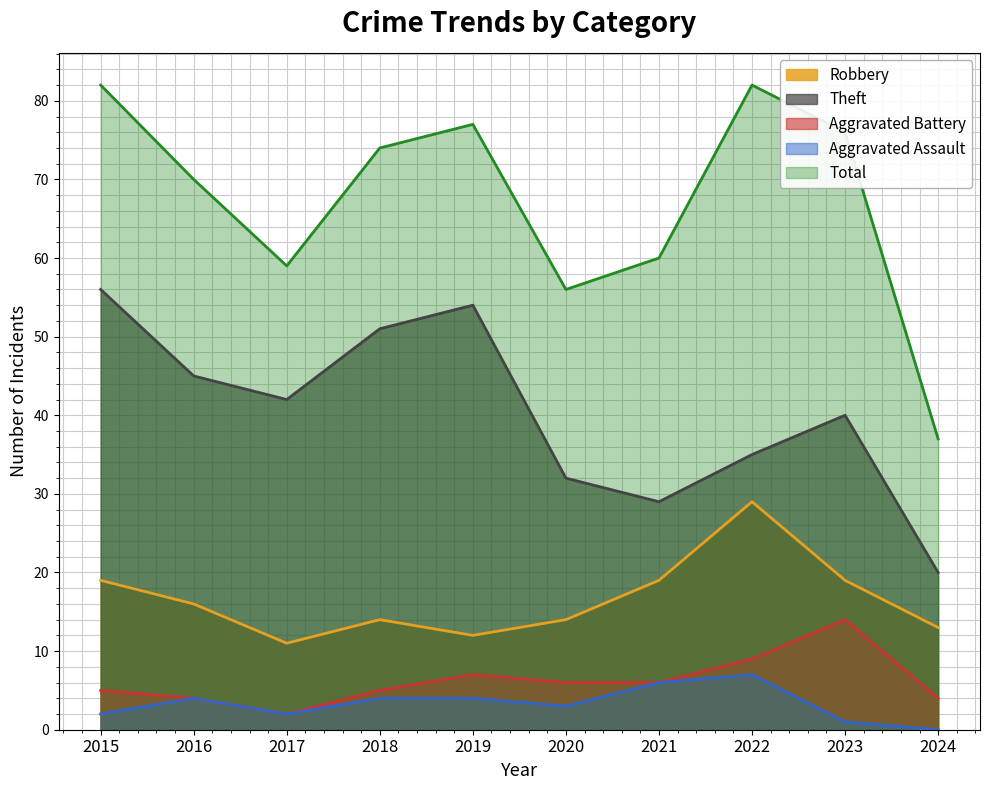

Rank the categories by Total value from lowest to highest.

2024, 2020, 2017, 2021, 2016, 2018, 2023, 2019, 2015, 2022